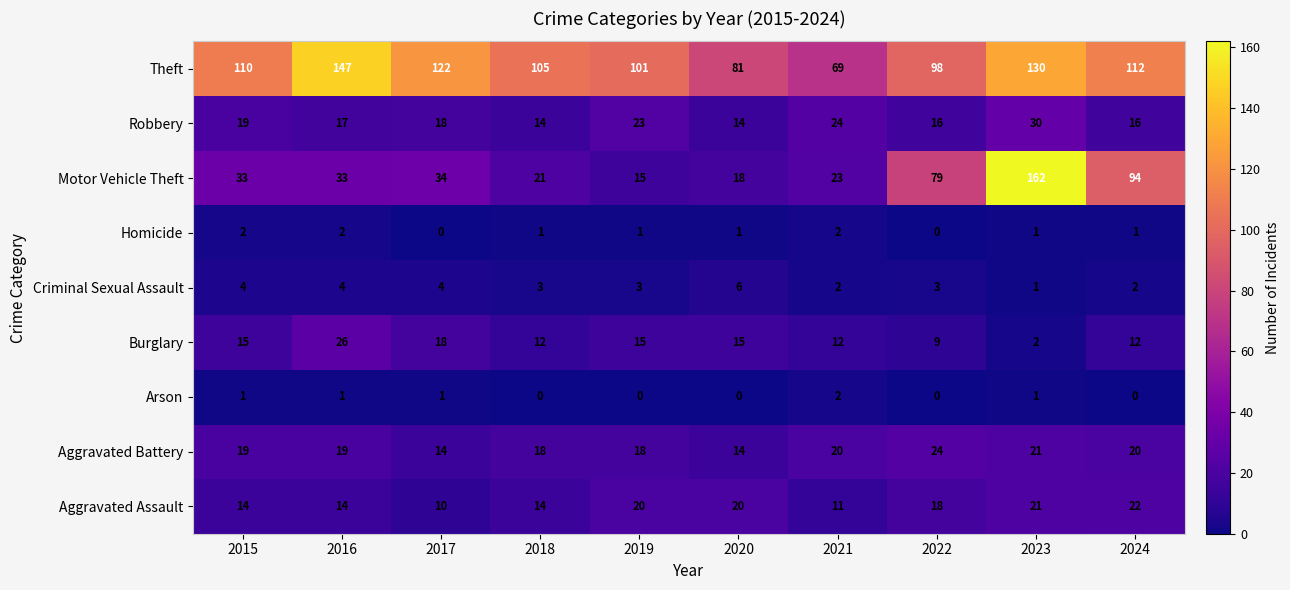

Which series has the largest total across all categories?

Theft